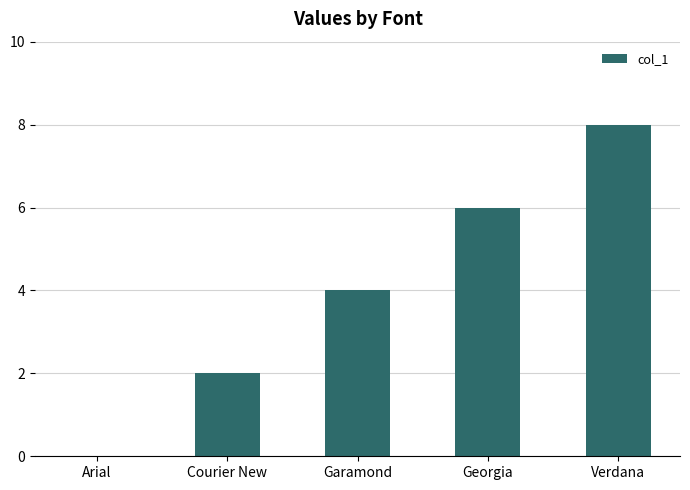

Where is the data nearest to the value 4?

Garamond